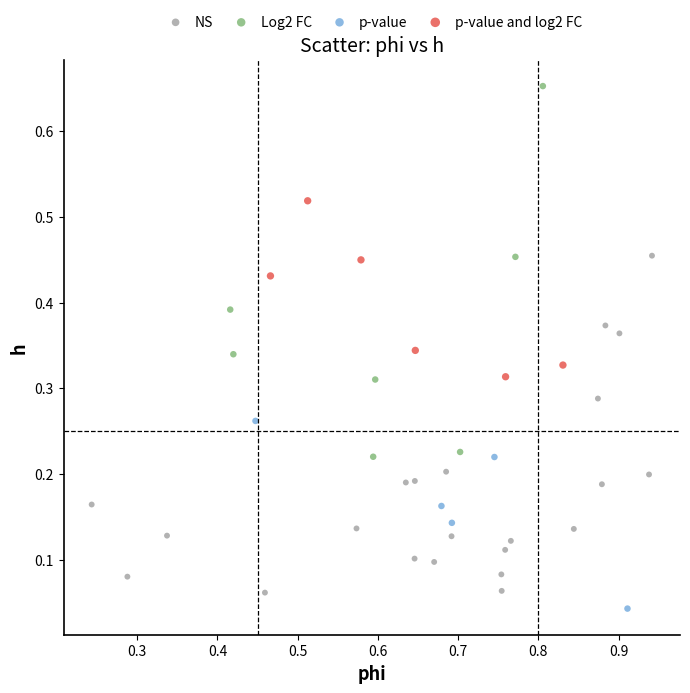

Which series has the largest Y range (max minus min)?

Log2 FC